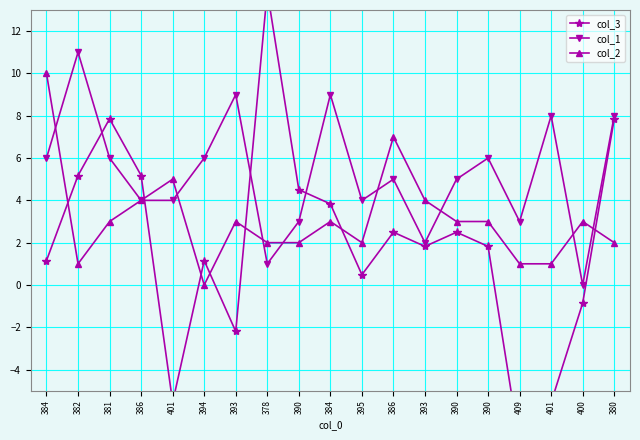

After their last crossing, which series has the higher values: col_2 or col_3?

col_3